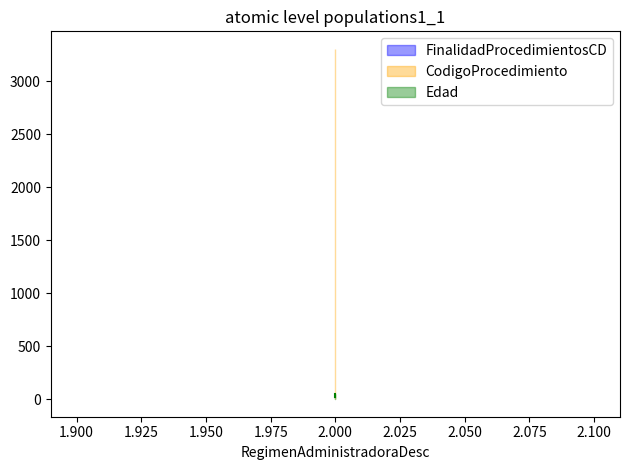

Rank the series by their maximum value, from lowest to highest.

FinalidadProcedimientosCD, Edad, CodigoProcedimiento